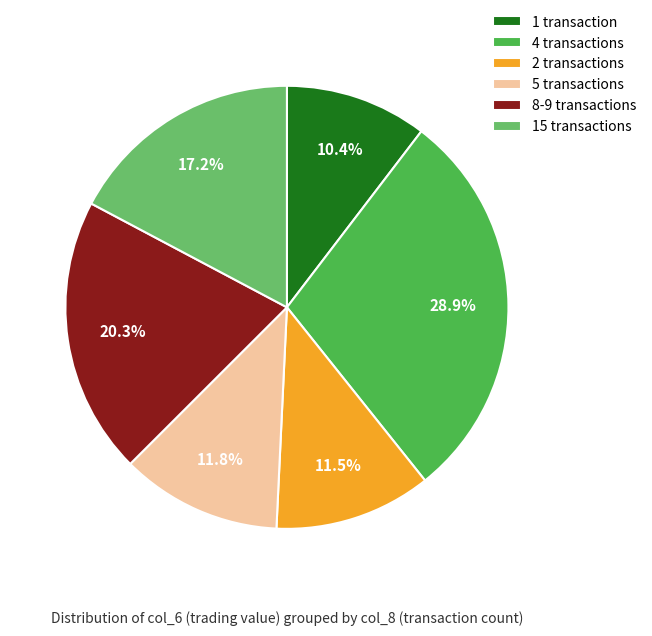

Do 5 transactions and 15 transactions together represent more than half of the pie?

No